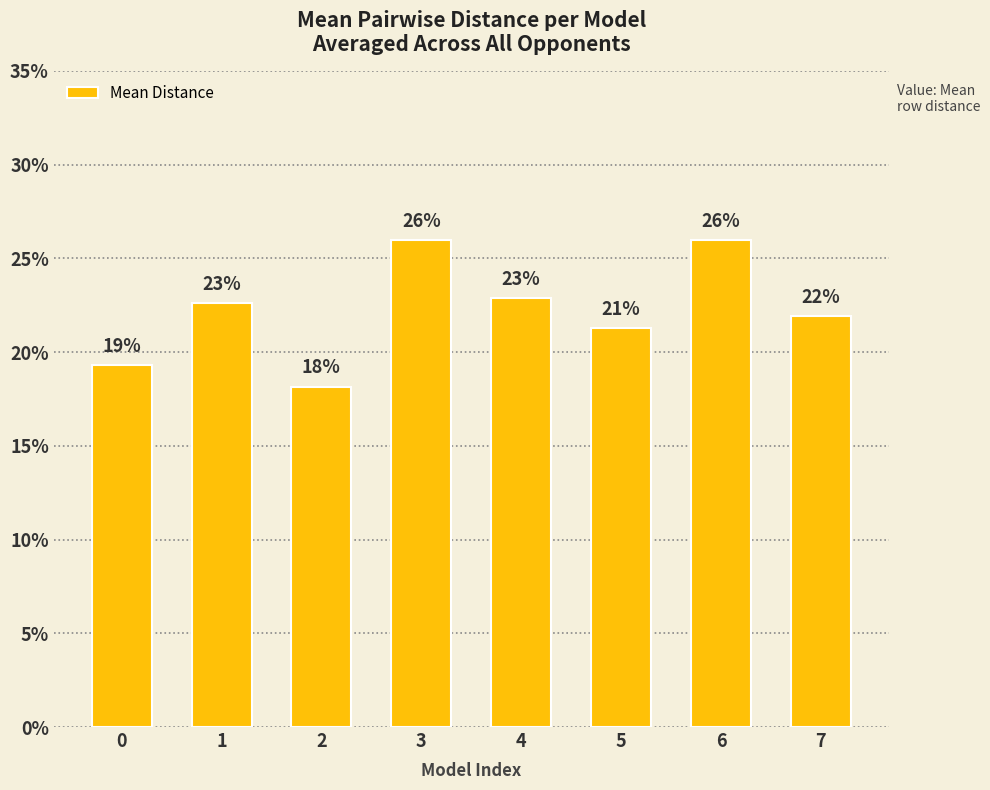

How many values are between 0 and 1?

8